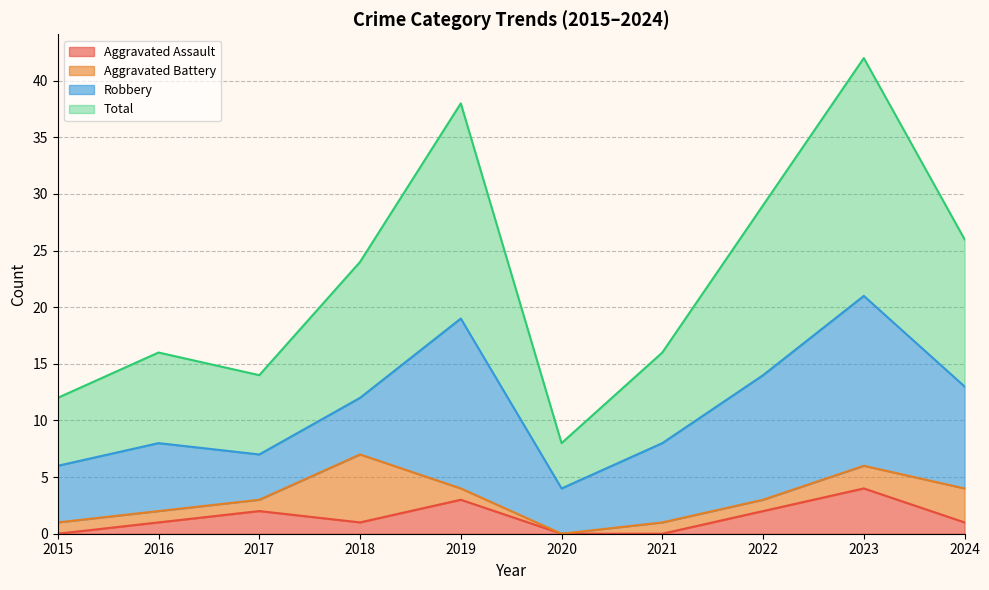

Where does the Total series first go above 24?

2019